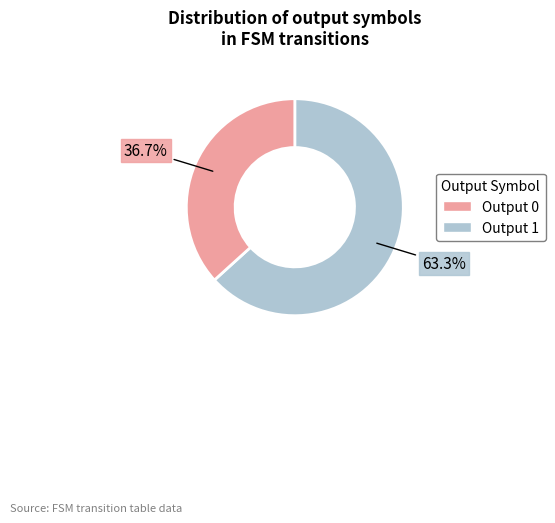

Is there any slice that represents more than half of the pie?

Yes